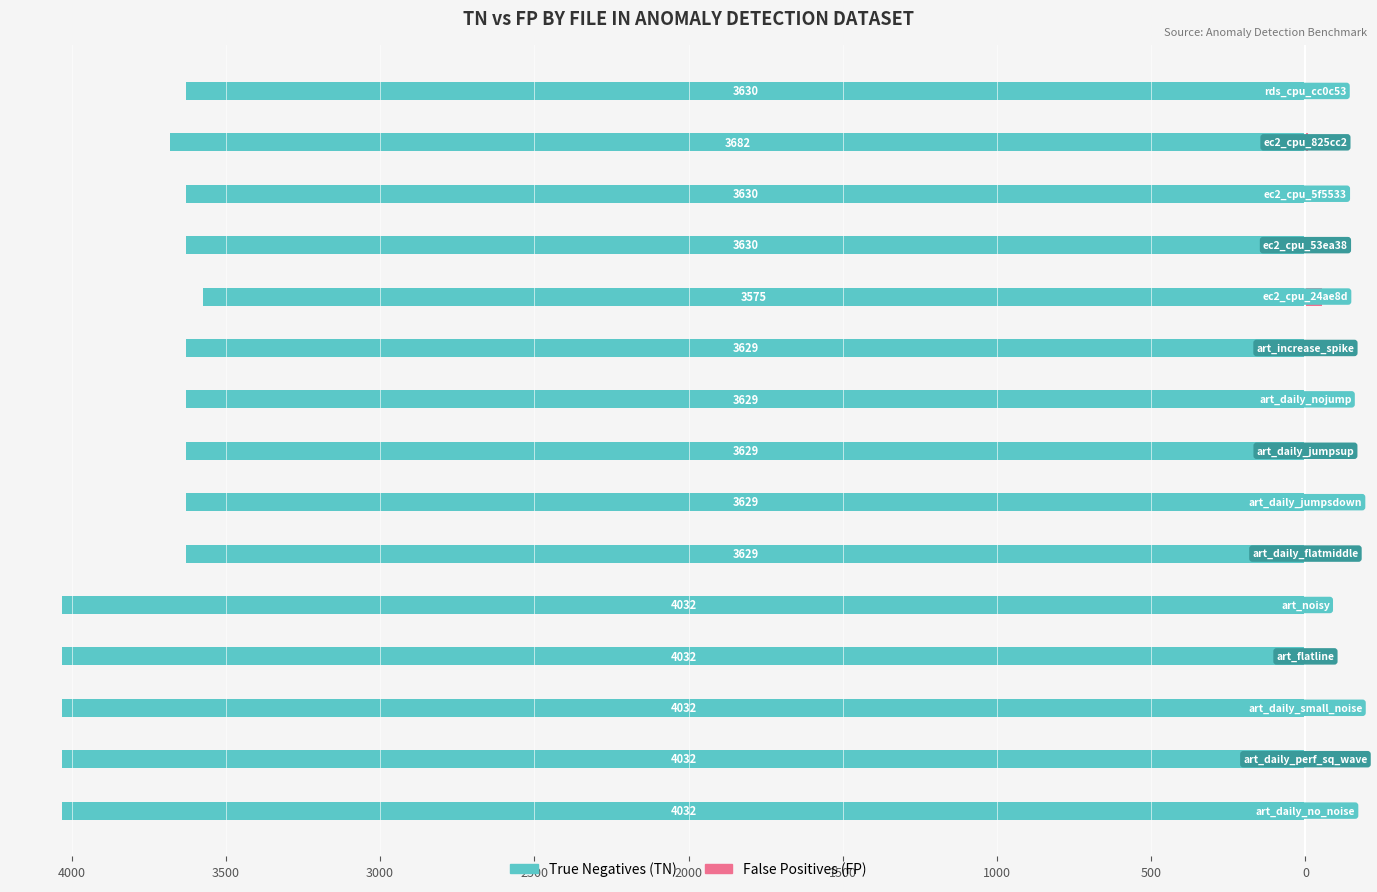

The False Positives (FP) series shows 0 at 0. True or false?

True